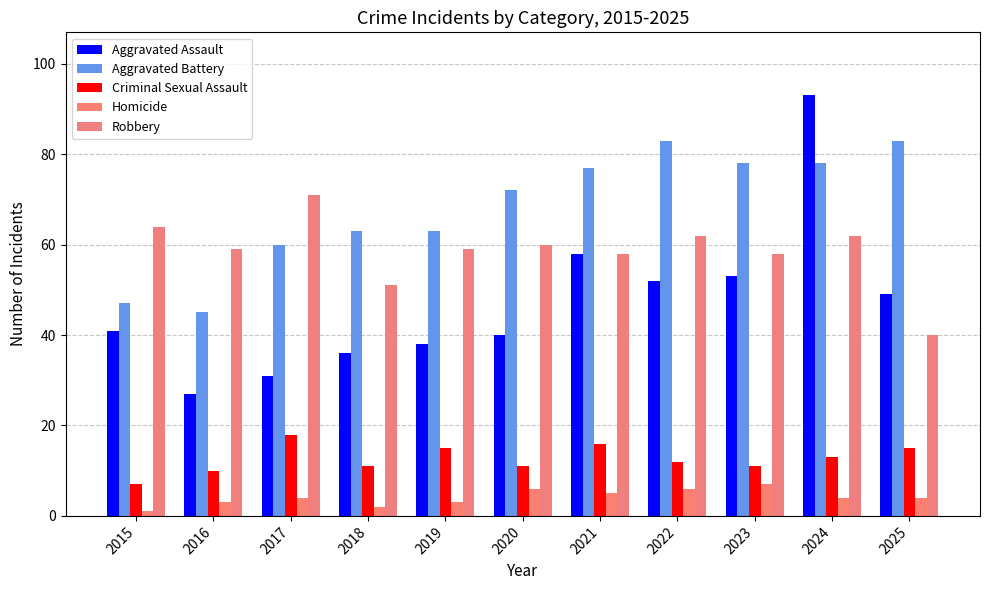

What is the difference between the second highest and second lowest values in the Aggravated Battery series?

36